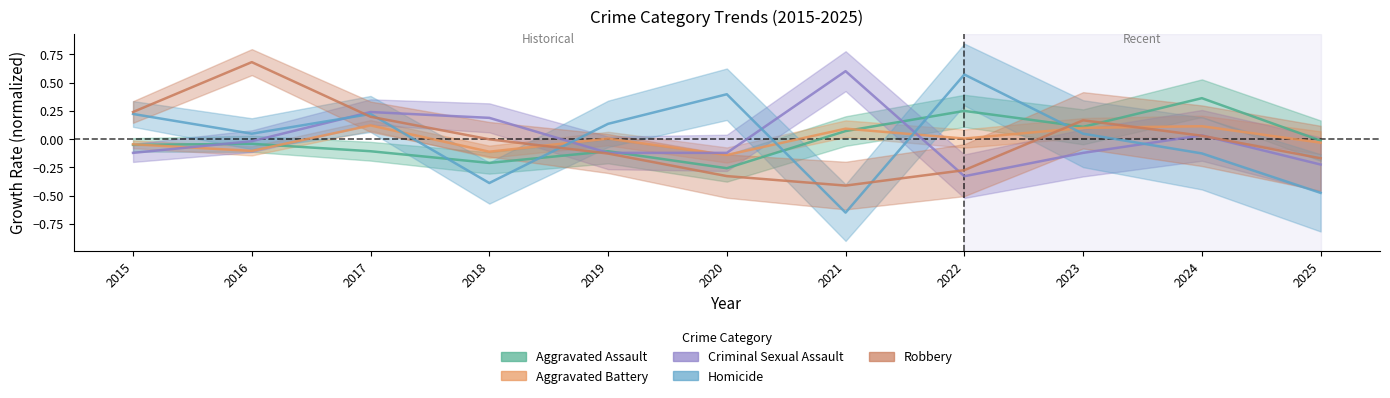

At how many categories does at least one series exceed 0?

10